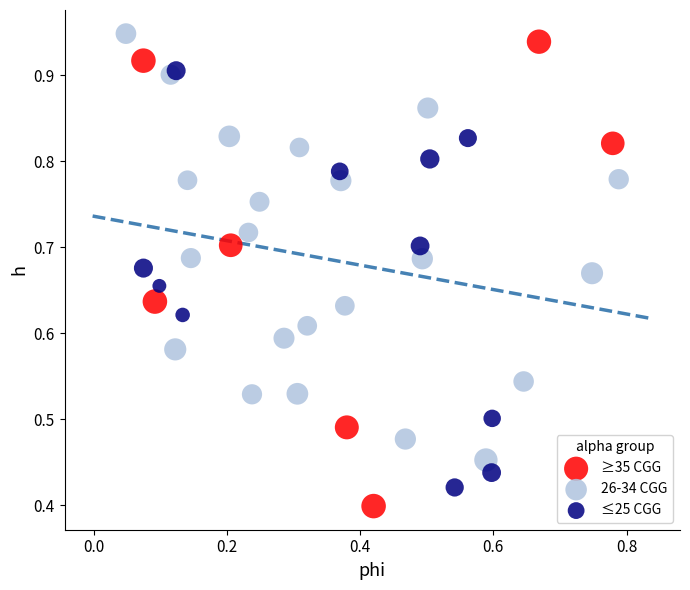

Which series has the widest spread of Y values?

≥35 CGG